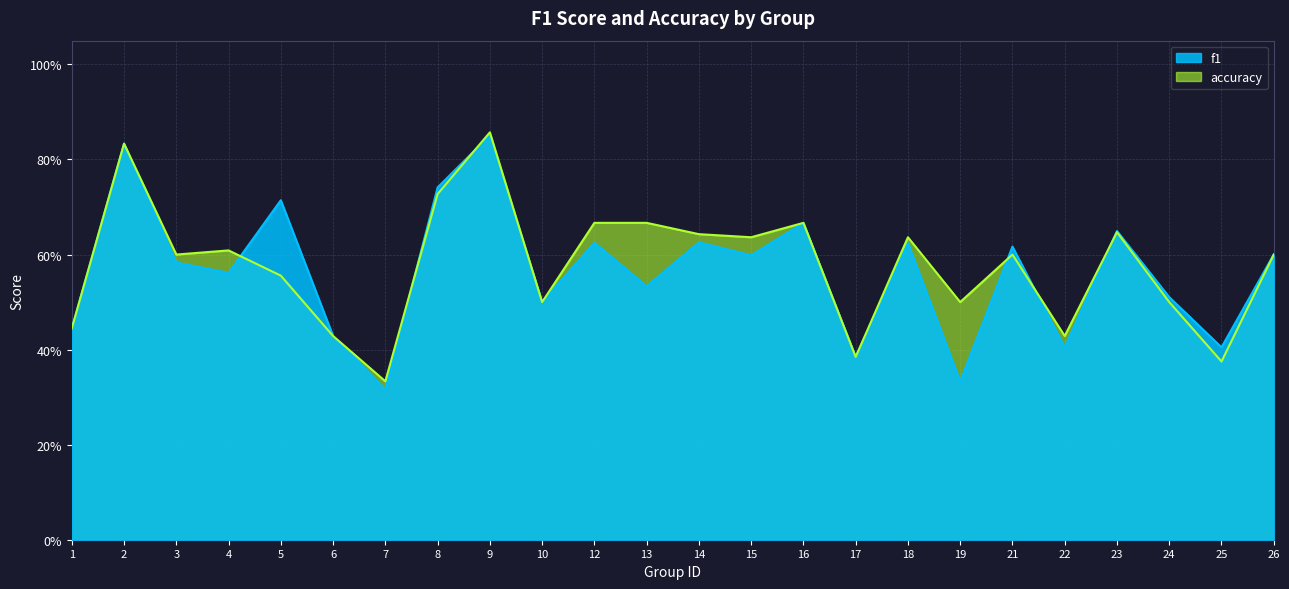

At which category is the sum across all series the highest?

9